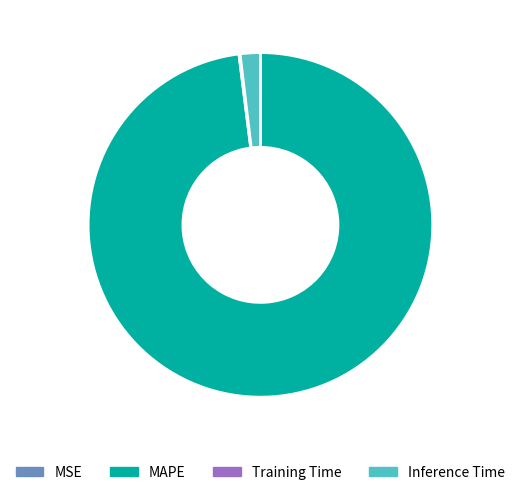

The MAPE slice represents 91% of the pie. True or false?

False